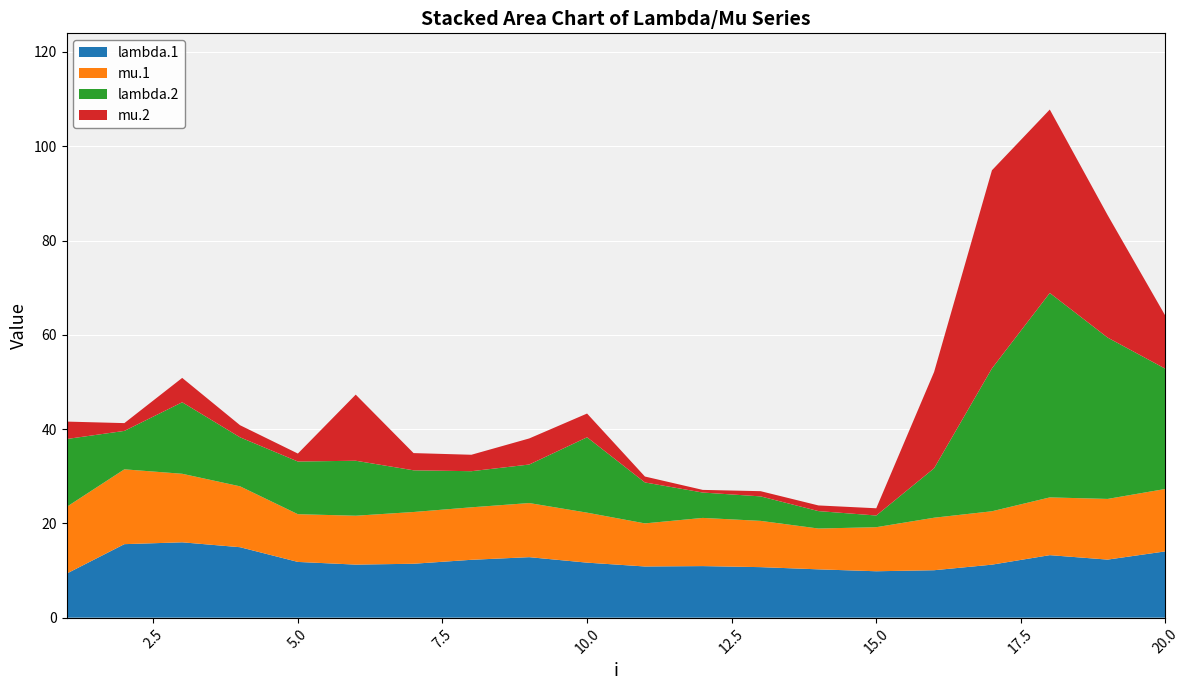

Reading left to right, transcribe all the data shown in this chart.

lambda.1: 1=9.3	2=15.6	3=16.0	4=14.9	5=11.8	6=11.3	7=11.4	8=12.3	9=12.8	10=11.7	11=10.9	12=10.9	13=10.7	14=10.2	15=9.8	16=10.1	17=11.2	18=13.3	19=12.3	20=14.1
mu.1: 1=14.2	2=15.9	3=14.5	4=12.9	5=10.1	6=10.4	7=11.0	8=11.1	9=11.5	10=10.6	11=9.1	12=10.2	13=9.8	14=8.7	15=9.3	16=11.1	17=11.3	18=12.2	19=12.9	20=13.2
lambda.2: 1=14.4	2=8.2	3=15.2	4=10.4	5=11.2	6=11.7	7=8.8	8=7.7	9=8.2	10=16.0	11=8.7	12=5.4	13=5.2	14=3.7	15=2.5	16=10.5	17=30.3	18=43.4	19=34.2	20=25.5
mu.2: 1=3.7	2=1.7	3=5.2	4=2.6	5=1.7	6=14.0	7=3.6	8=3.5	9=5.5	10=5.0	11=1.3	12=0.6	13=1.1	14=1.2	15=1.5	16=20.4	17=42.0	18=38.9	19=26.0	20=11.2